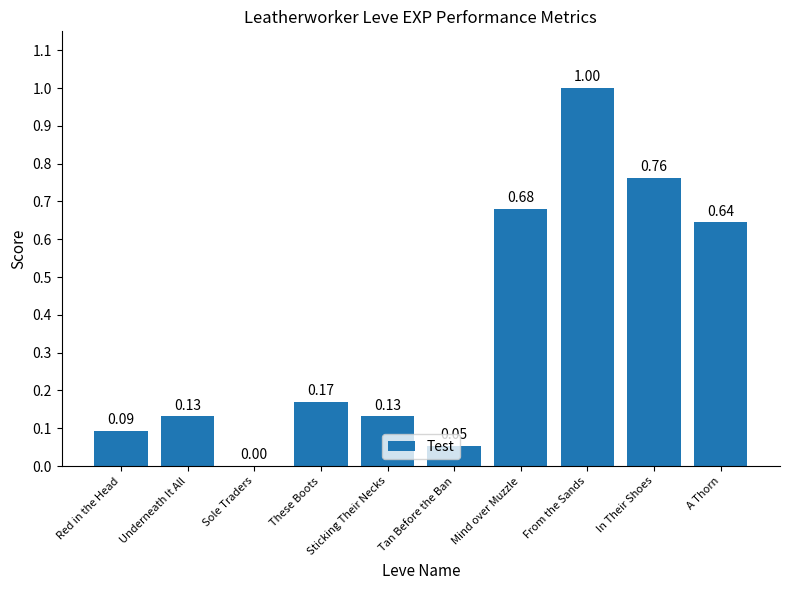

Between Underneath It All and Mind over Muzzle, which is larger?

Mind over Muzzle